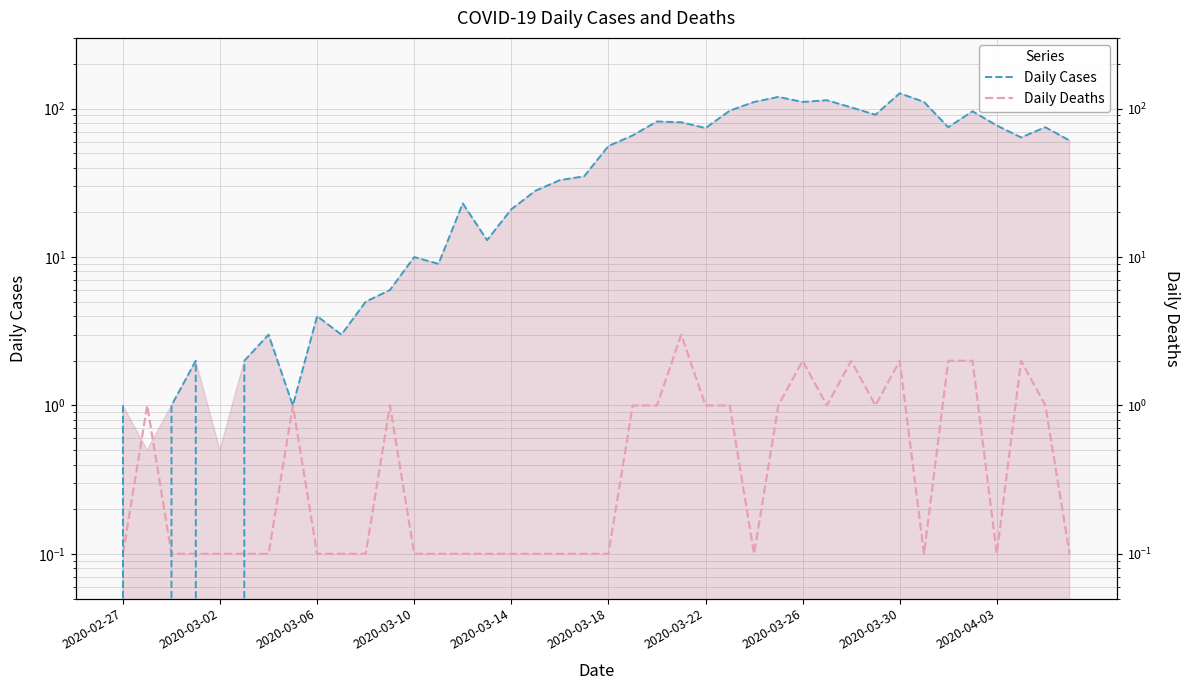

In Daily Deaths, how many points are lower than both neighbors (excluding endpoints)?

5